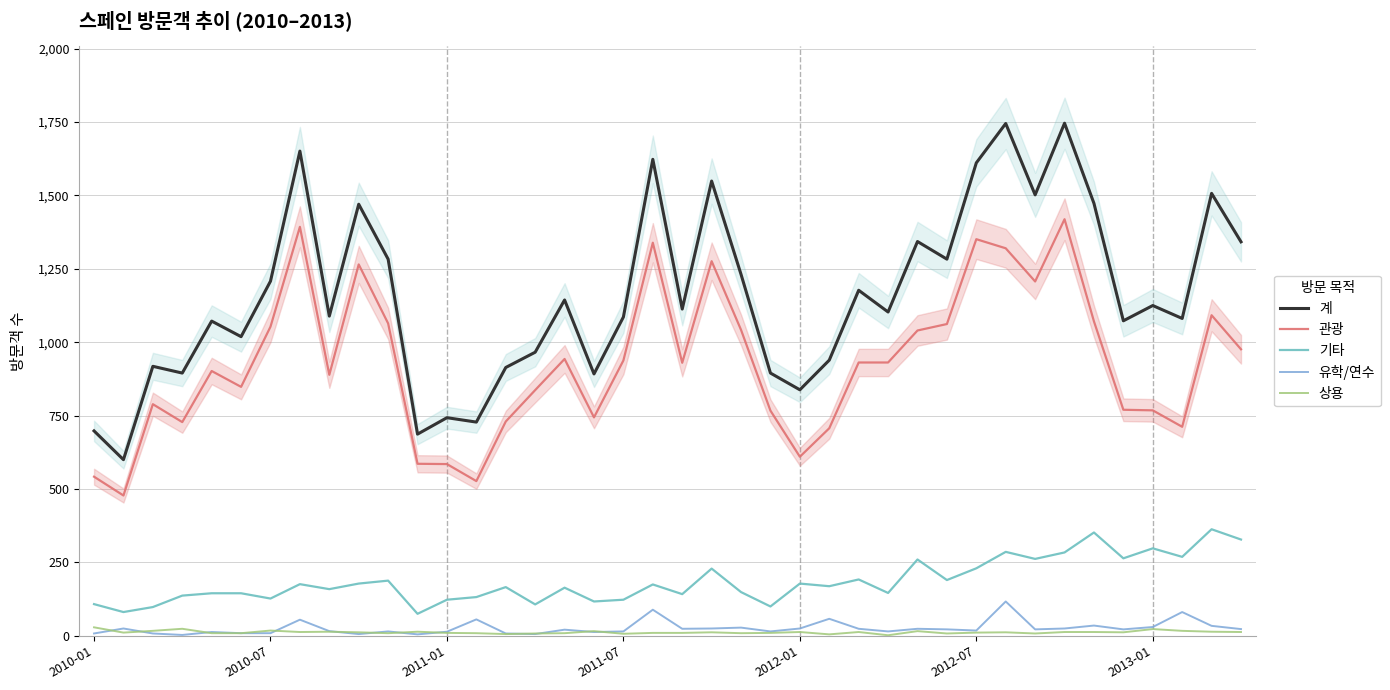

What are all the series names shown in the legend?

계, 관광, 기타, 유학/연수, 상용